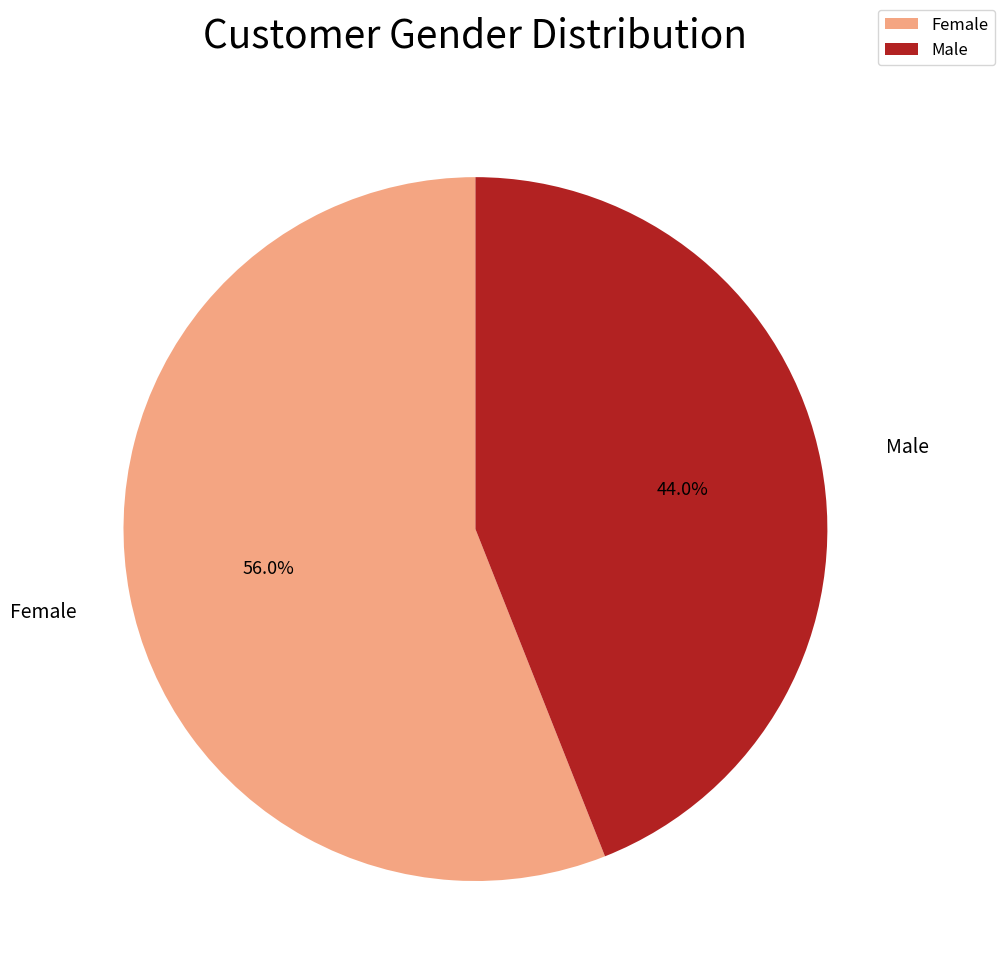

To the nearest percent, what is the difference between the Female and Male slice percentages?

12%